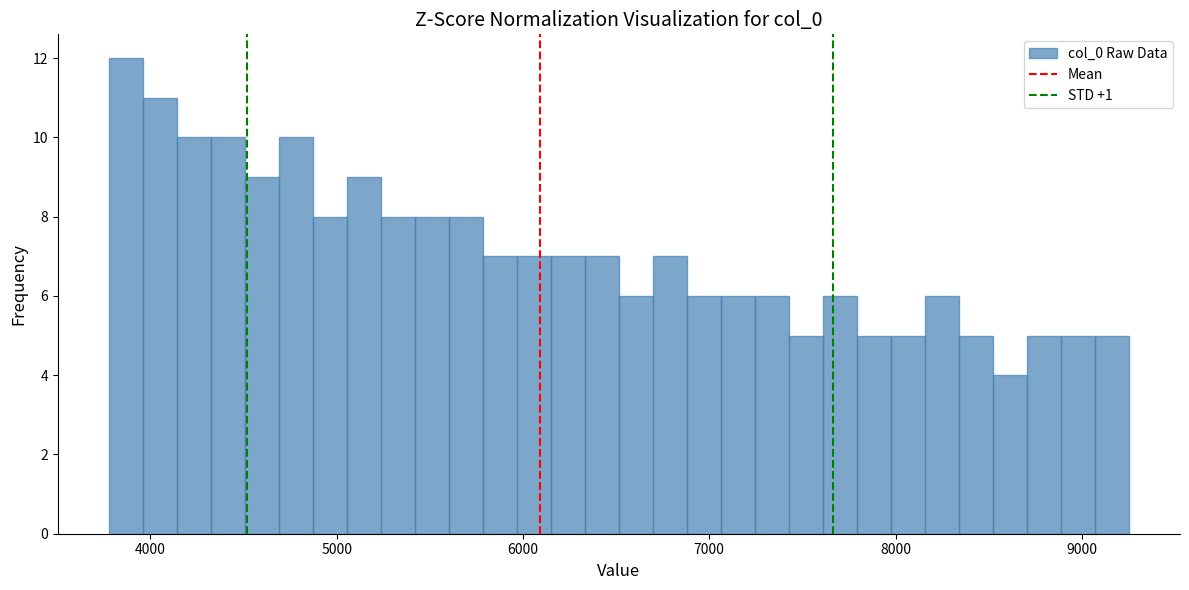

Read against the x-axis, roughly where is the centre of the tallest bar?

3900